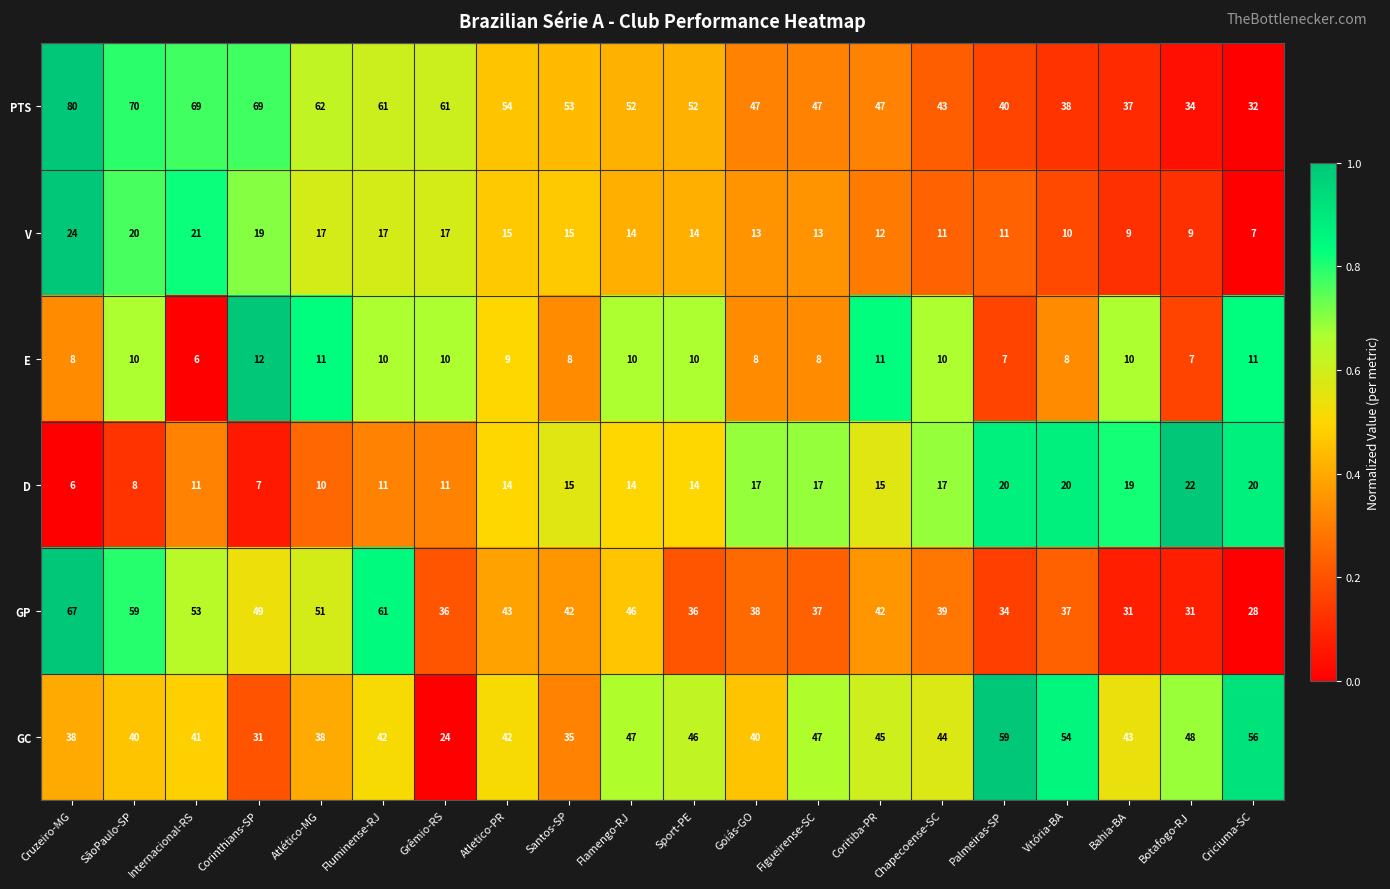

What is the sum of all D values?

288